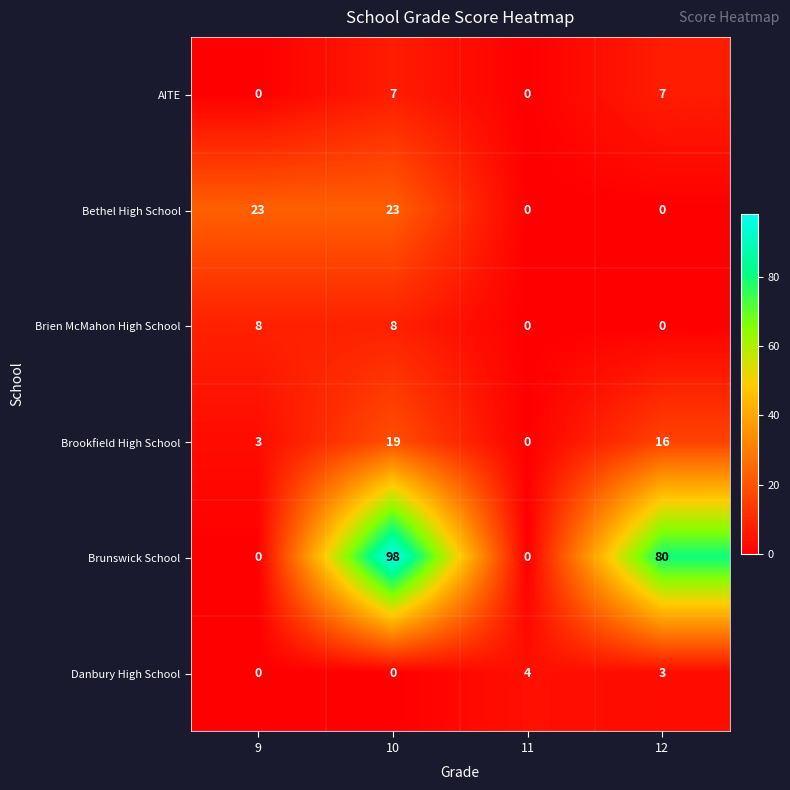

What is the difference between the second highest and minimum values in the Brunswick School series?

80